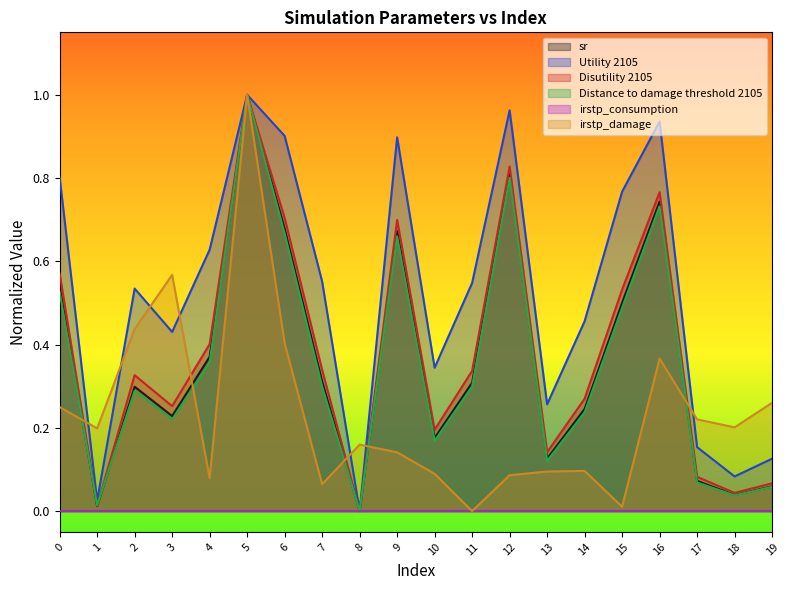

Does the chart have visible grid lines?

No